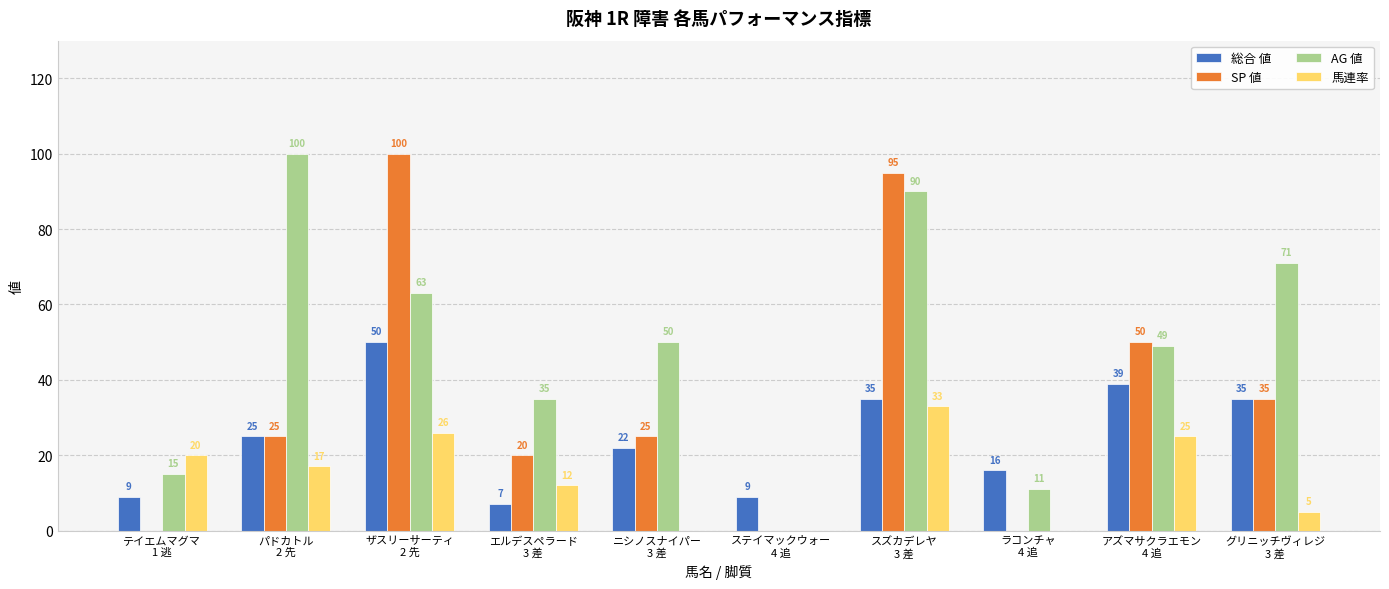

Is it true that AG 値 equals 63 at ザスリーサーティ
2 先?

True